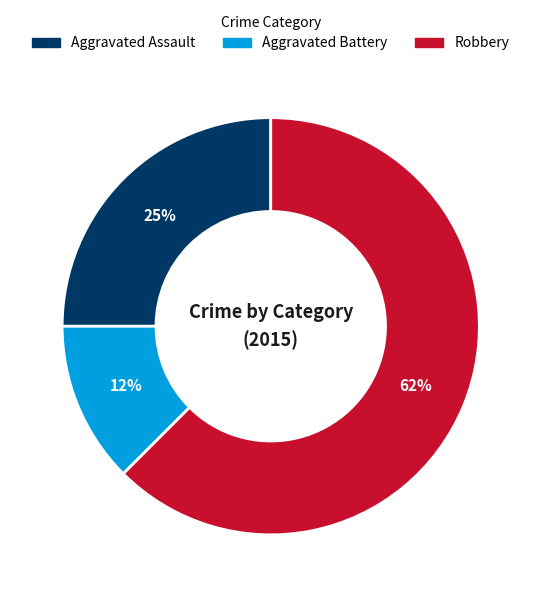

Do Aggravated Battery and Robbery together represent more than half of the pie?

Yes